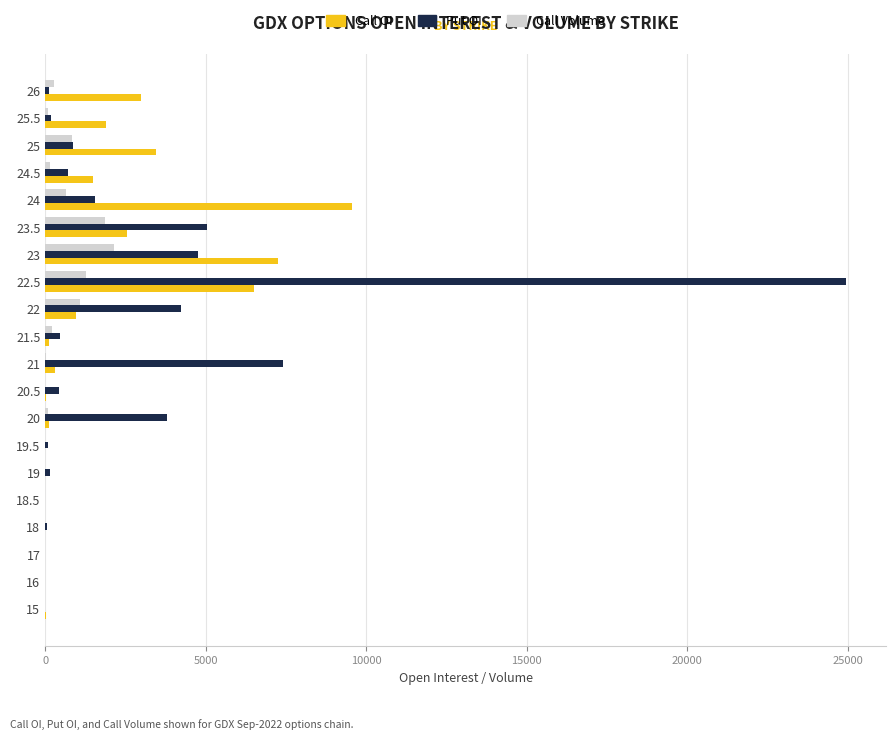

The value of Call Volume at 23 is 2156. True or false?

True